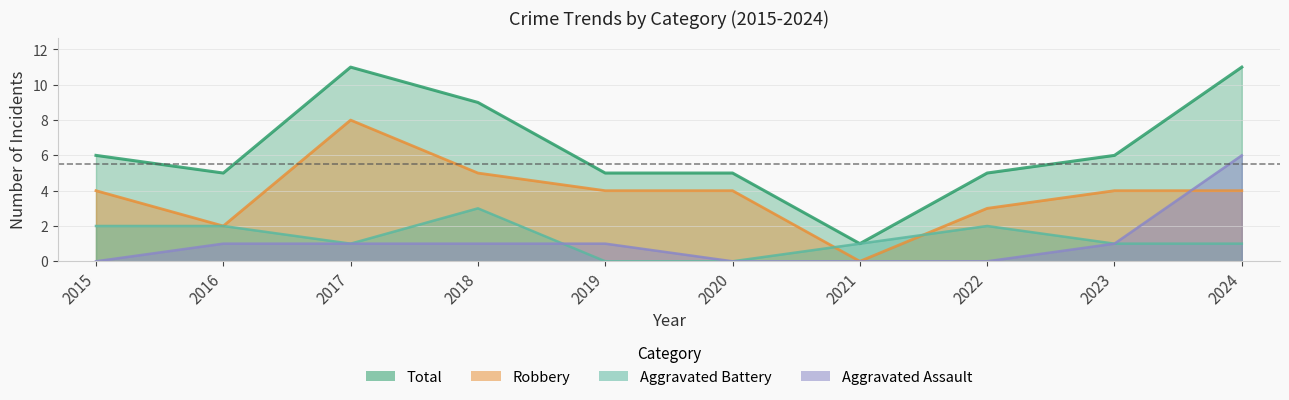

True or false: Total and Aggravated Battery cross at least once.

False